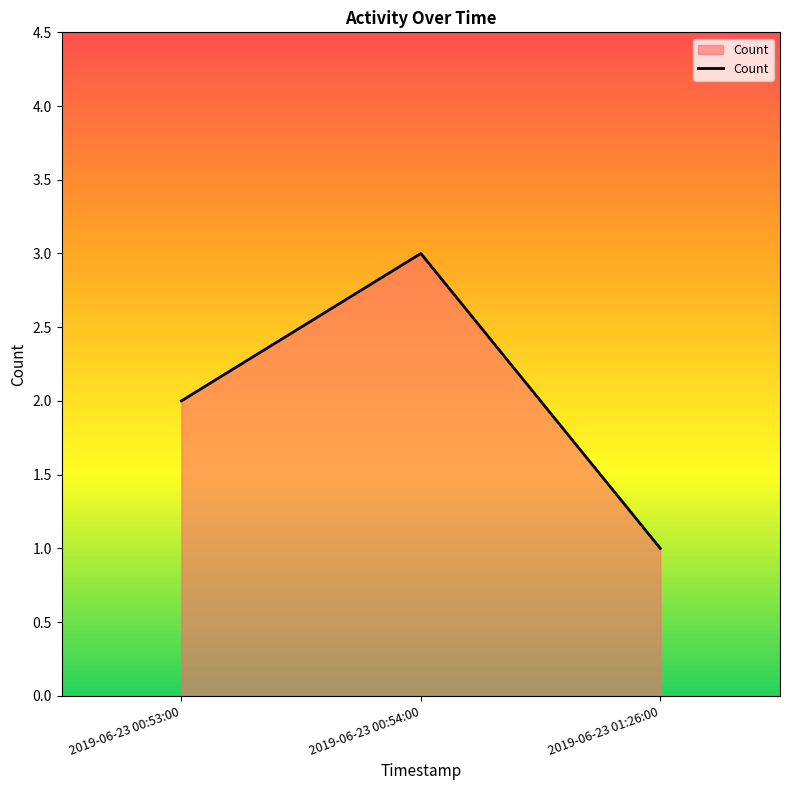

What position from the left is 2019-06-23 00:53:00?

1